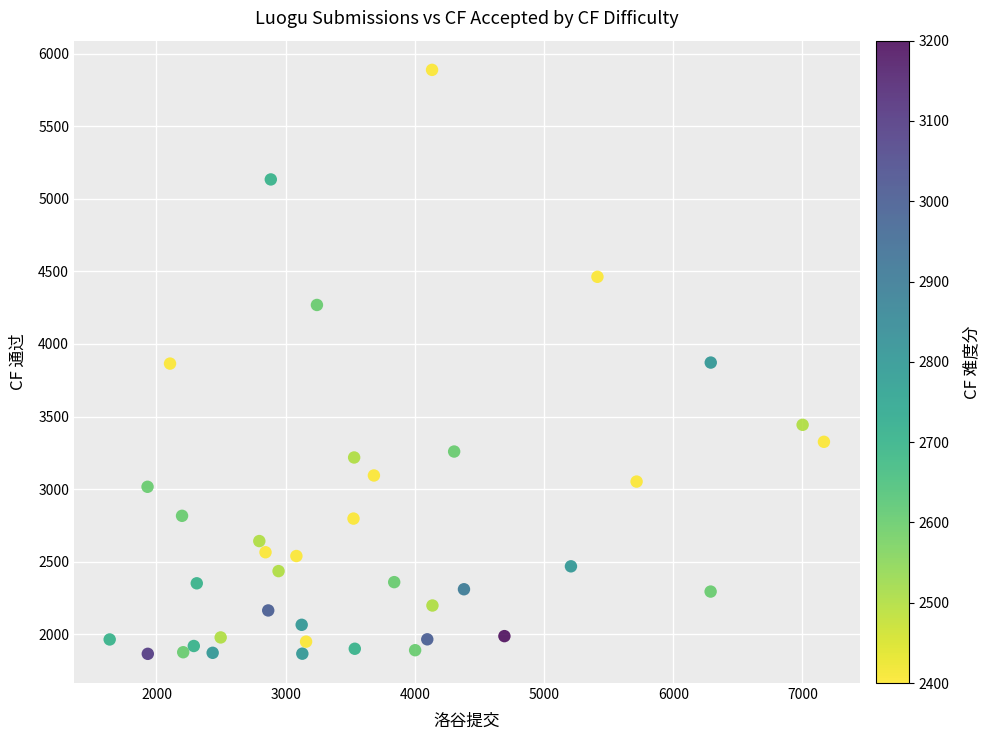

What is the range of Y values (max minus min)?

4024